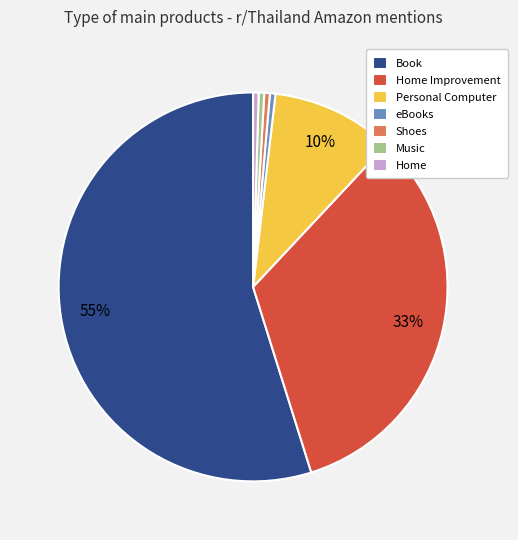

Which category has the biggest portion of the pie?

Book